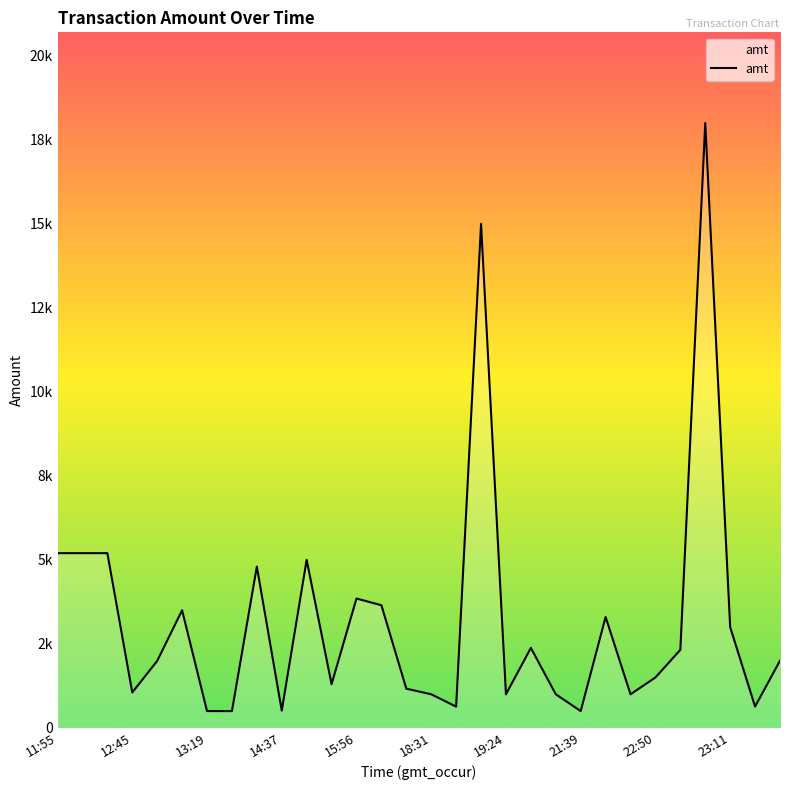

Does the chart display data point markers on the line(s)?

No